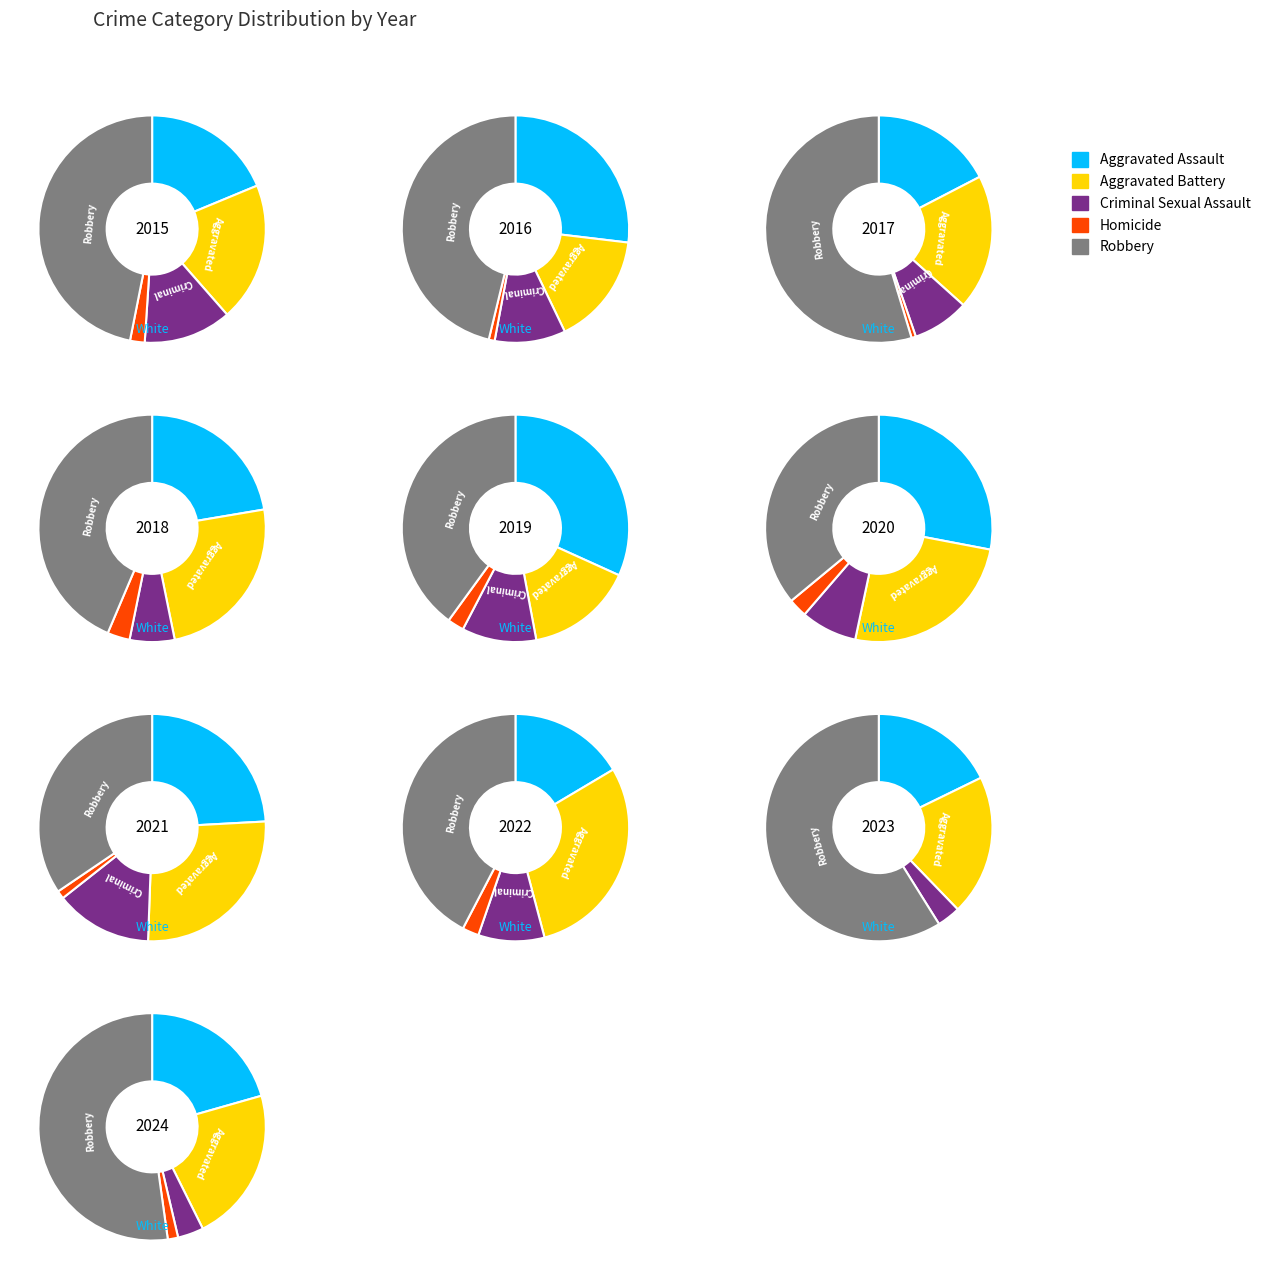

Is there a majority slice in this chart?

No